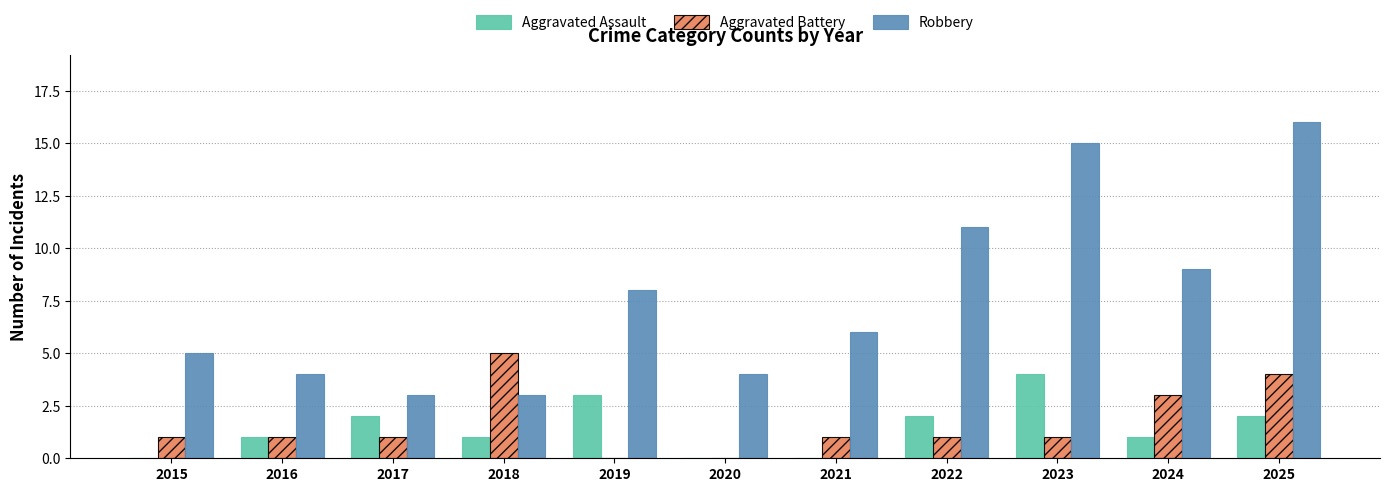

Which series changed the most between 2017 and 2024?

Robbery